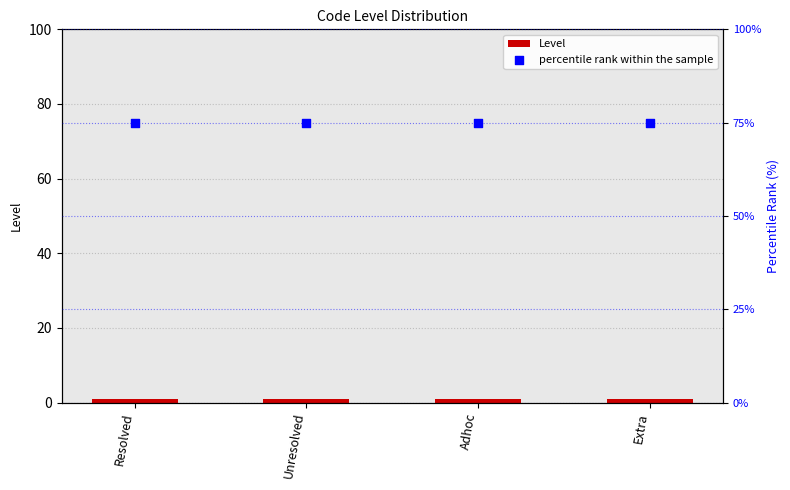

At how many categories does at least one series exceed 22?

4